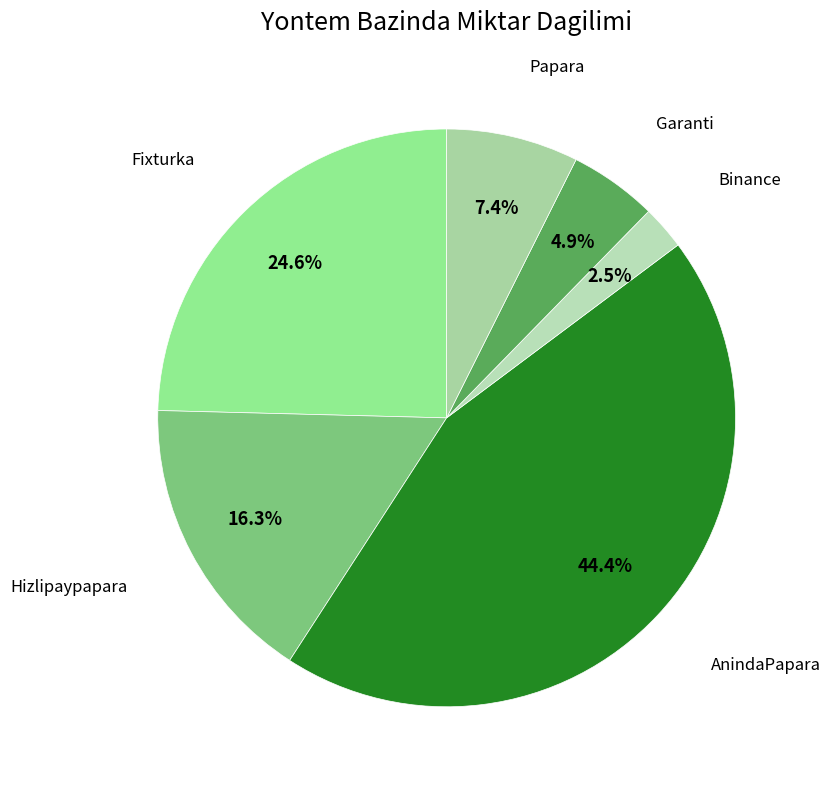

Which slice is the smallest?

Binance